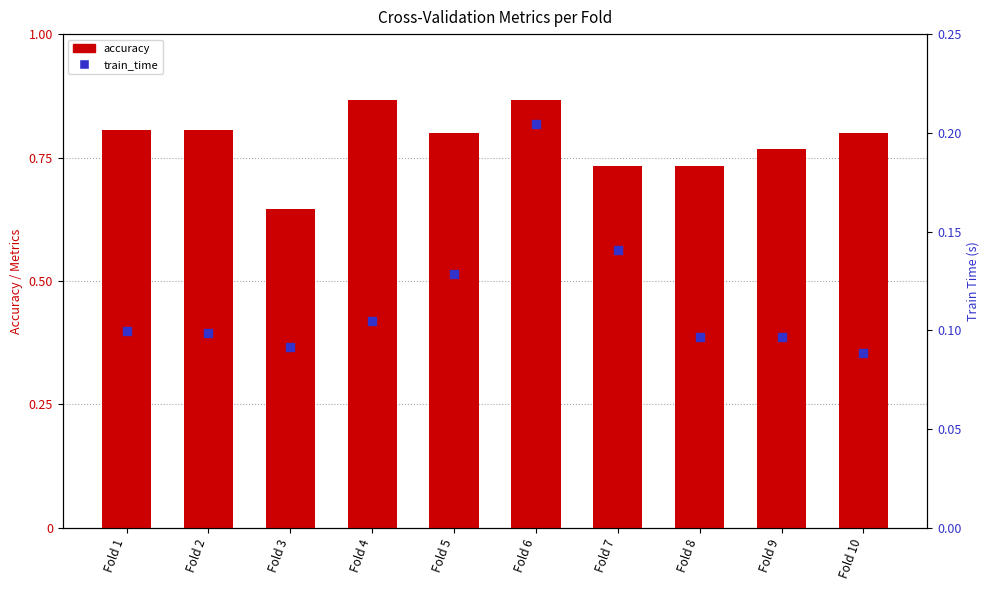

What are all the series names shown in the legend?

accuracy, train_time